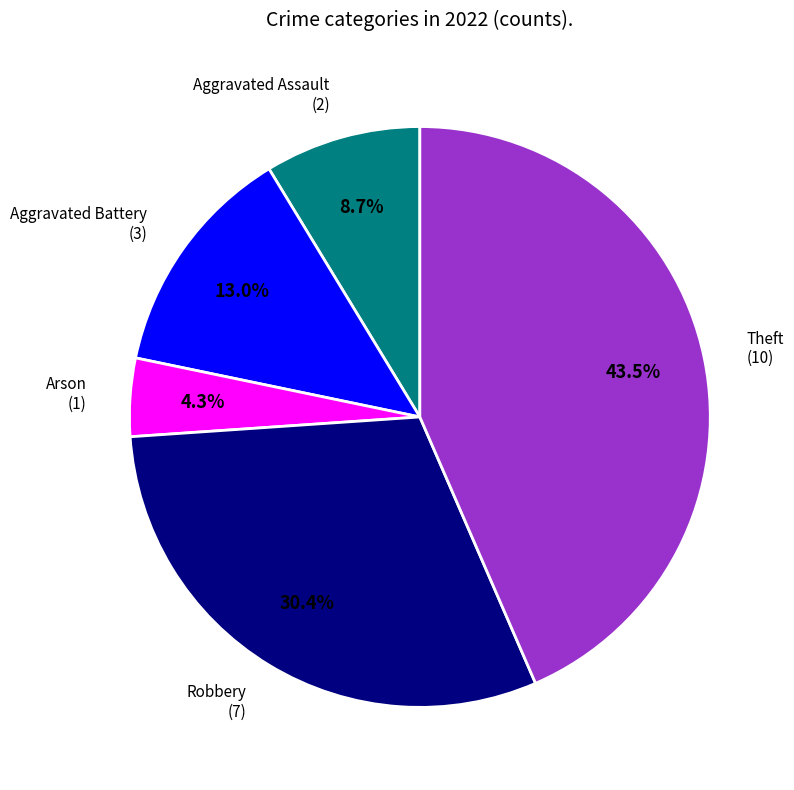

Is there a majority slice in this chart?

No